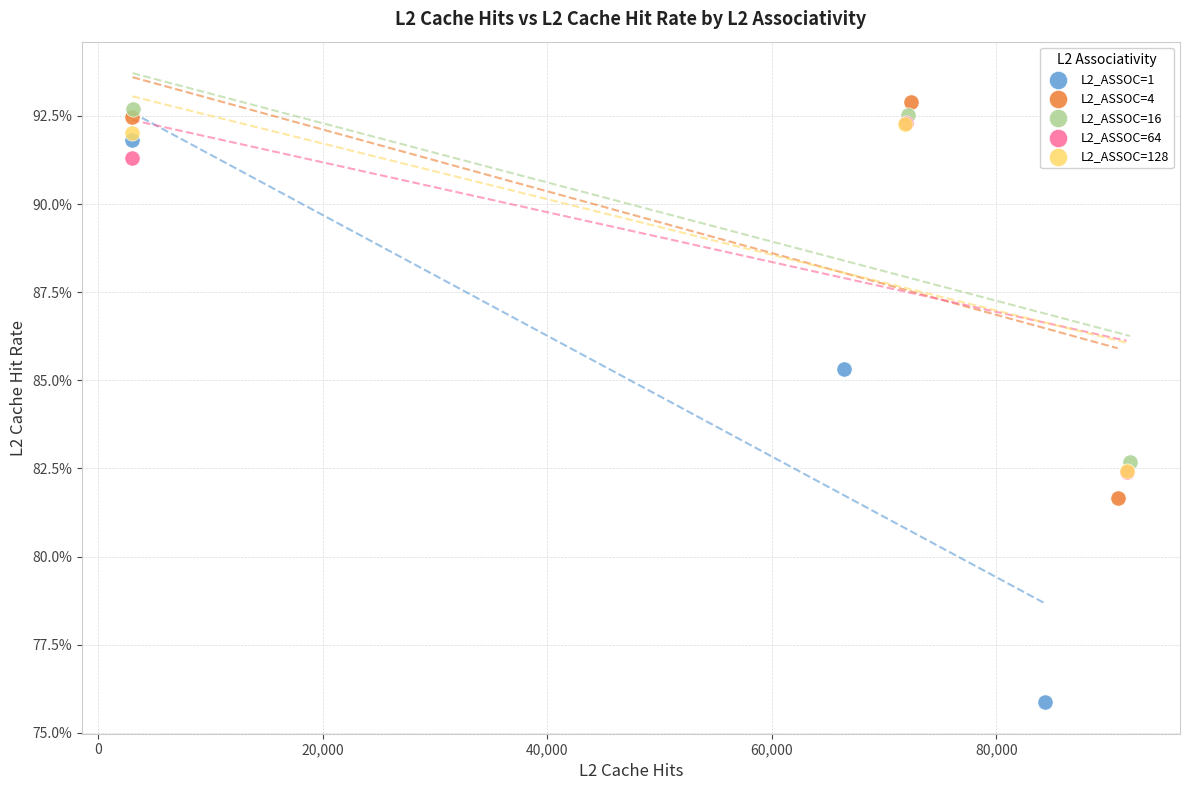

Which series reaches the minimum Y coordinate?

L2_ASSOC=1